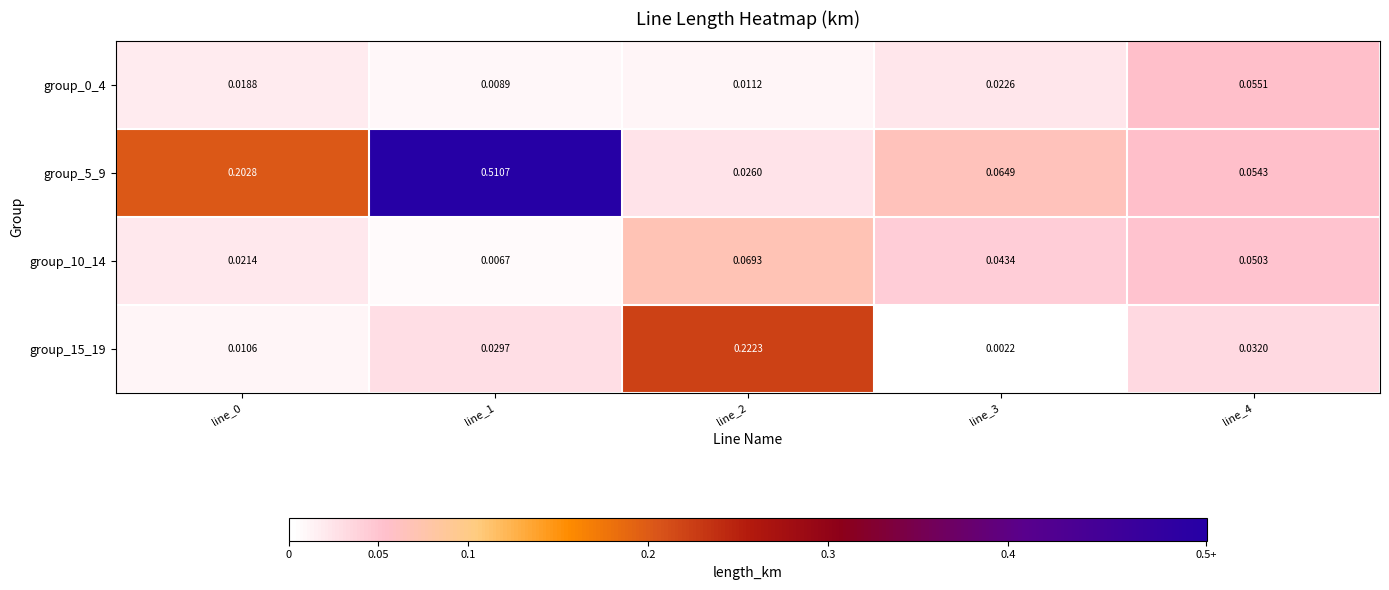

Is the value of group_15_19 at line_3 greater than the value of group_0_4 at line_0?

No